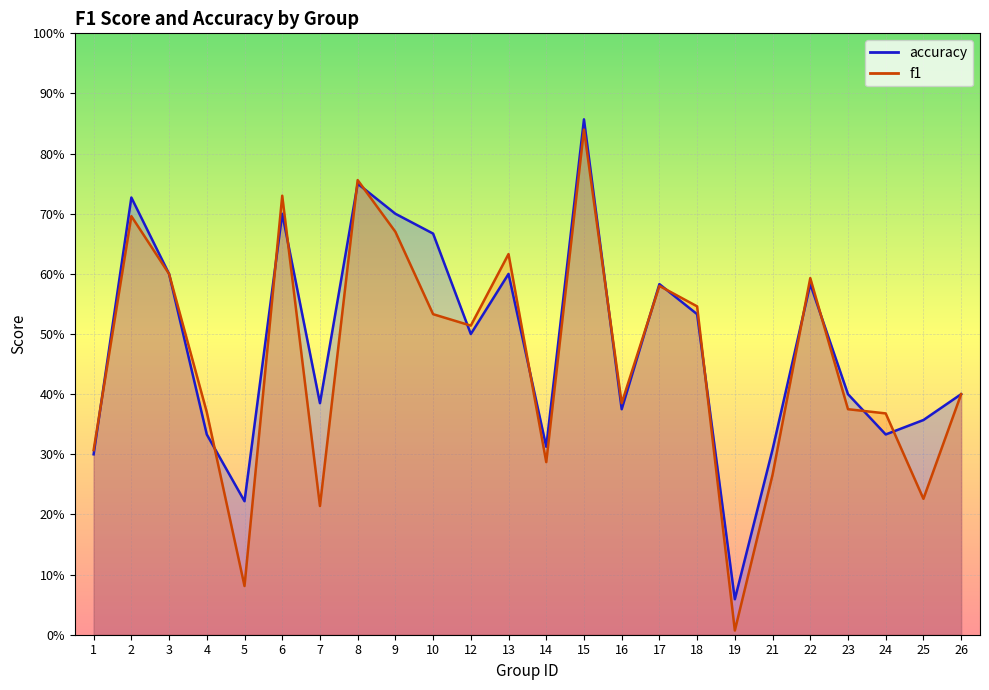

What is the value of the accuracy point at the 2nd from the left?

0.7